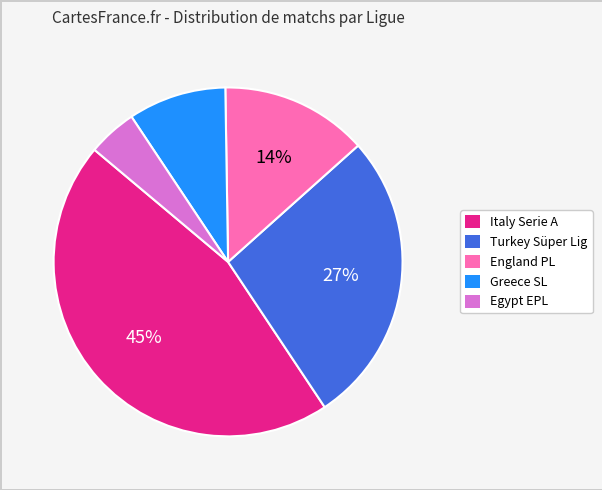

Combined, do England PL and Greece SL account for over 50%?

No